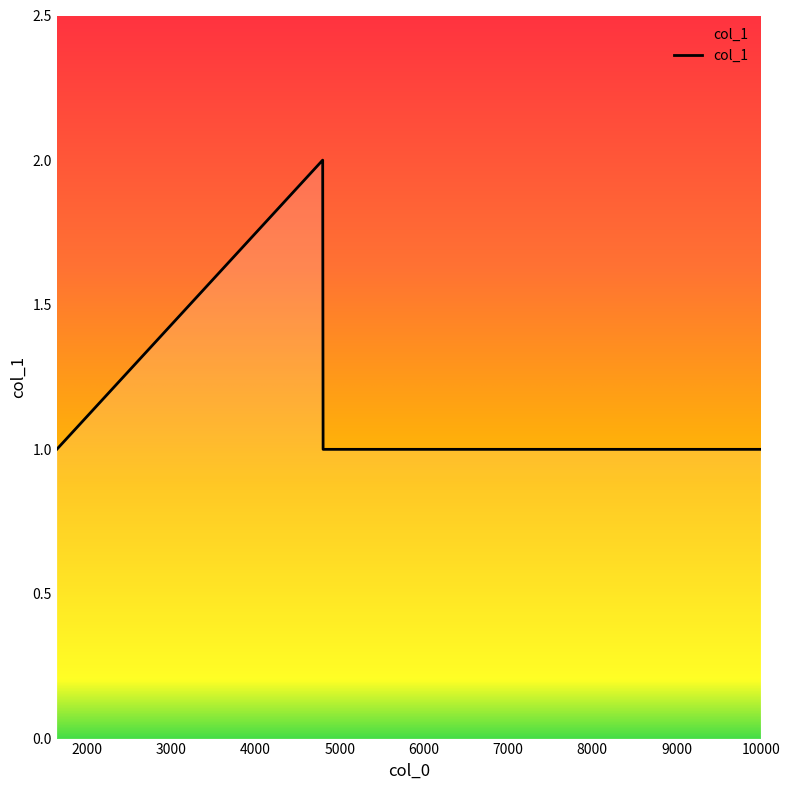

True or false: the data has more than 2 interior local peaks.

False